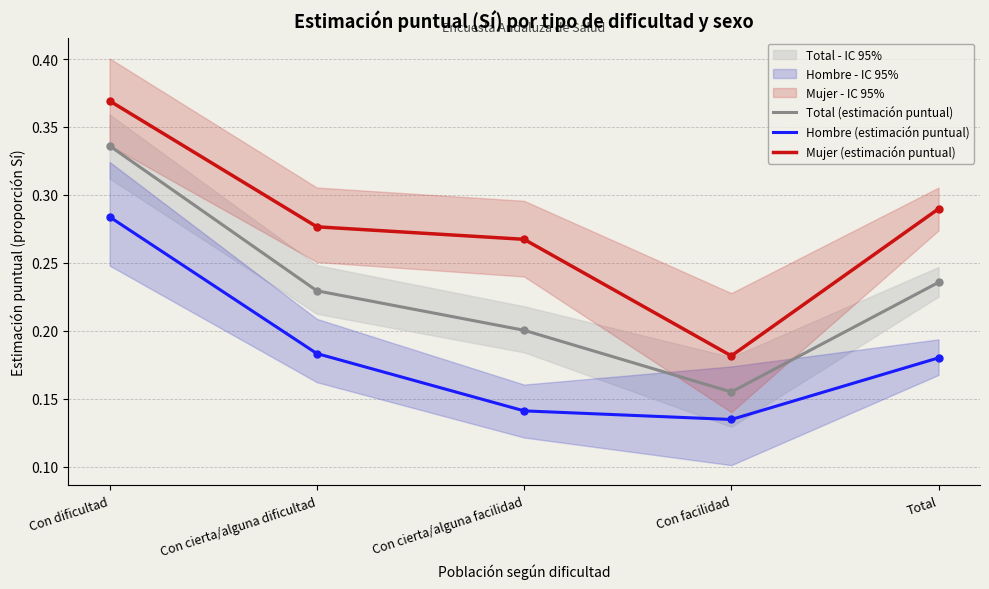

How many lines are shown in the chart?

3